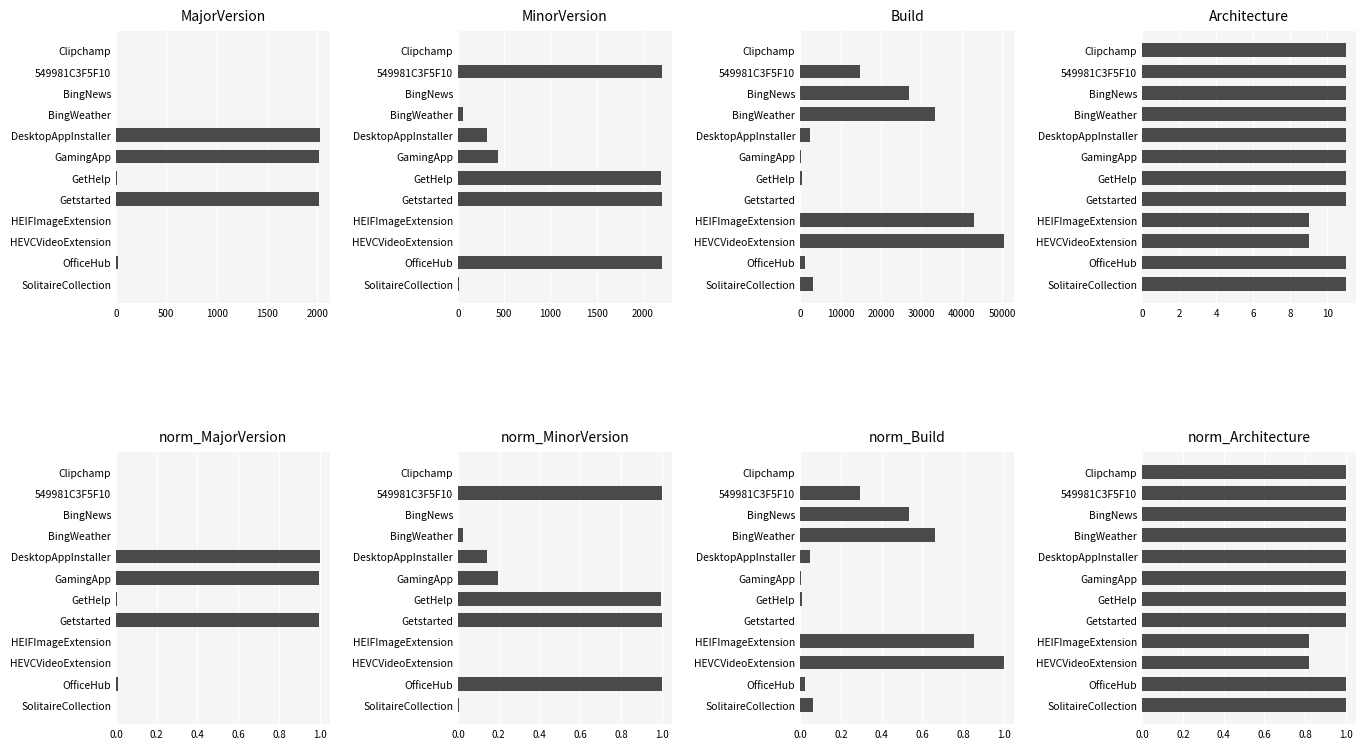

How many Architecture values are between 11 and 12?

10